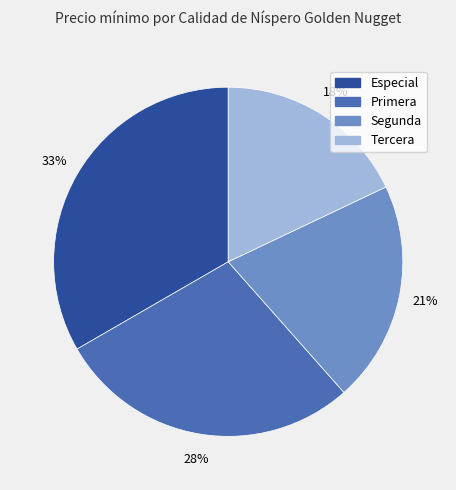

Does any single category account for the majority?

No